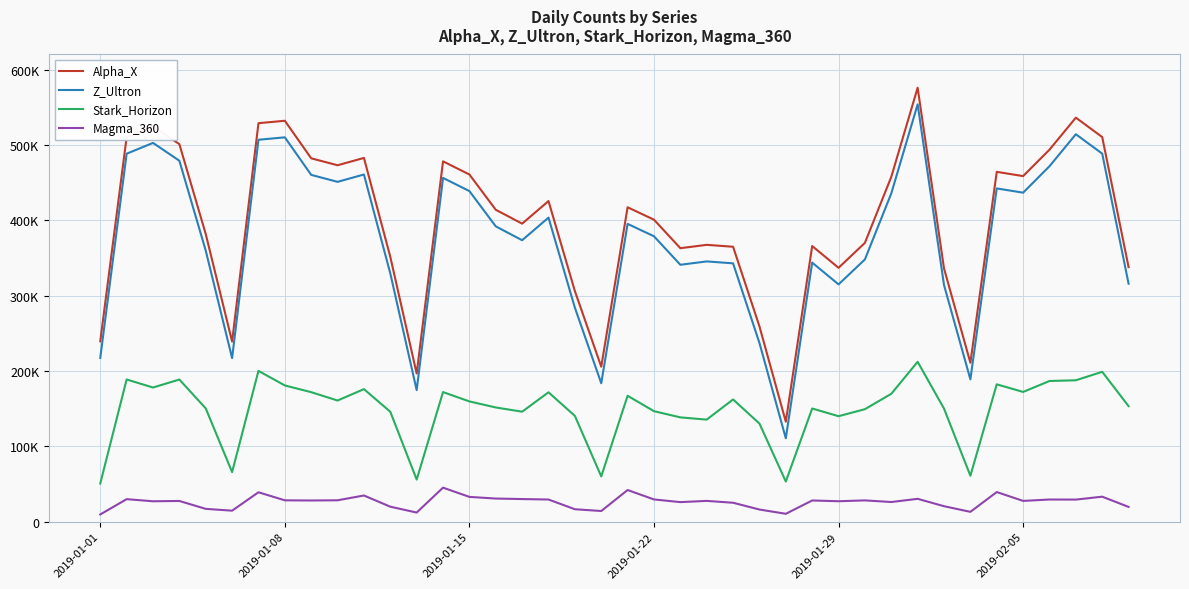

How many interior local peaks does the Alpha_X series have?

11